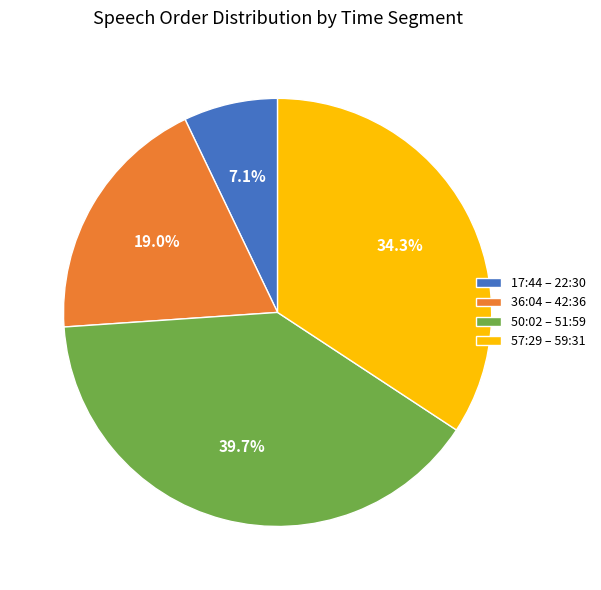

Combined, what portion of the pie is 36:04 – 42:36 and 17:44 – 22:30?

26.1%